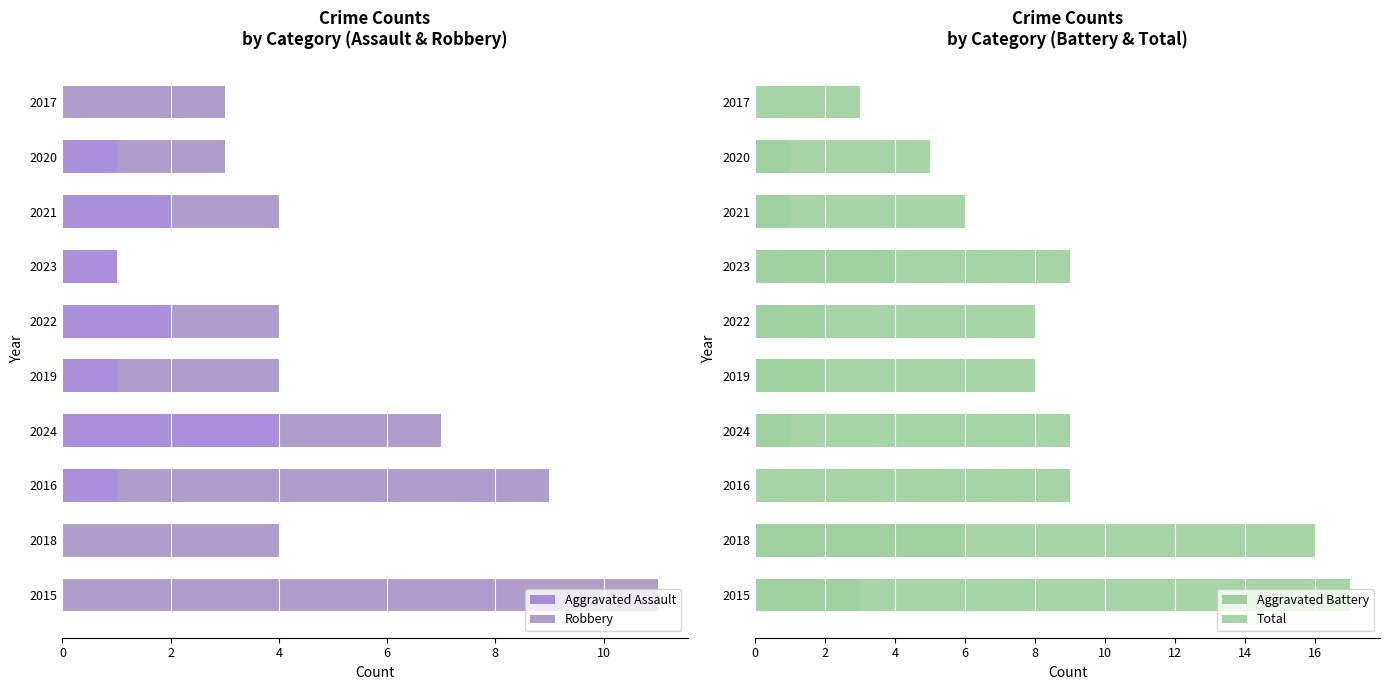

What is the sum of all Aggravated Assault values?

12